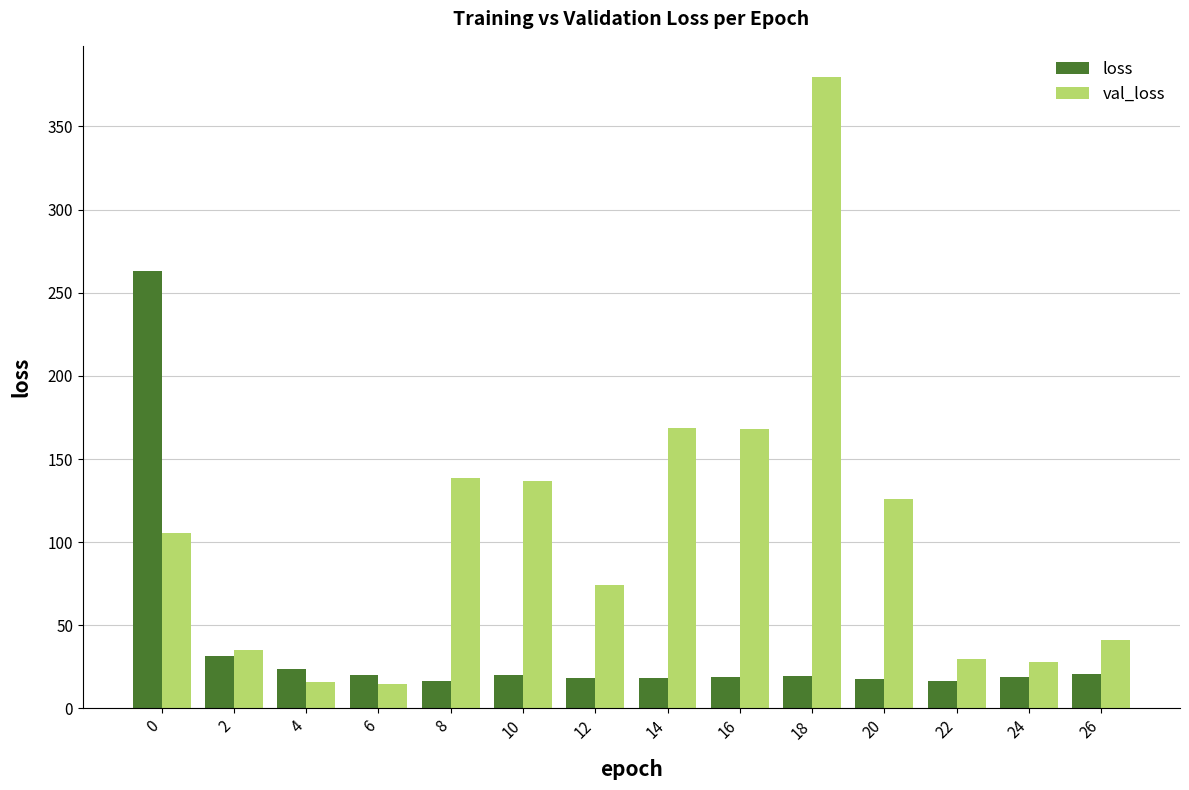

What is the sum of the val_loss values at 8 and 0?

244.2